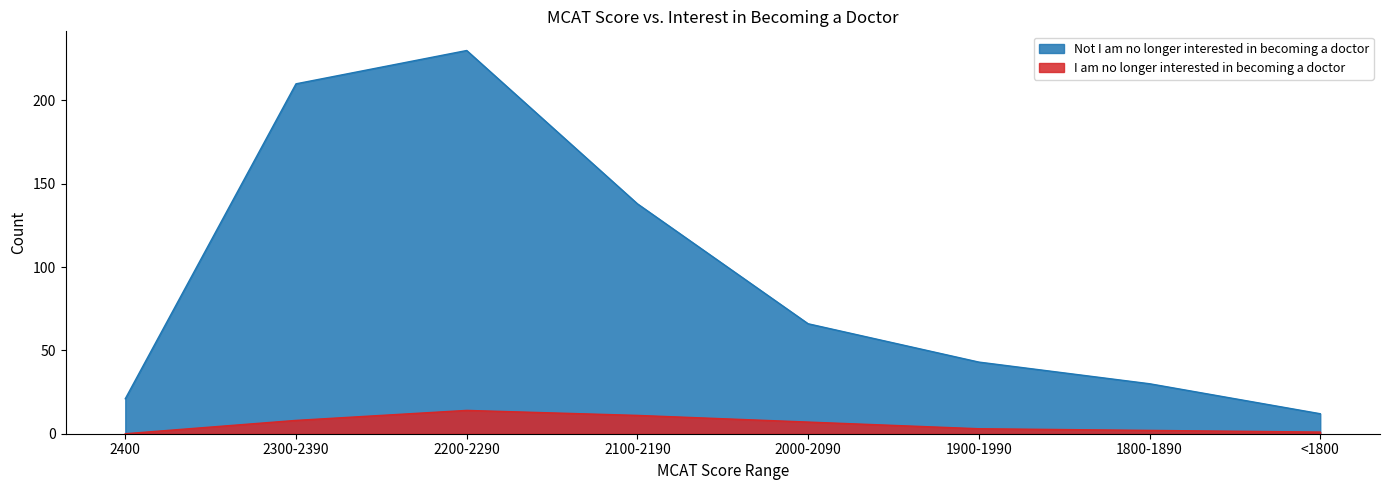

Which label corresponds to the largest value in the chart?

2200-2290